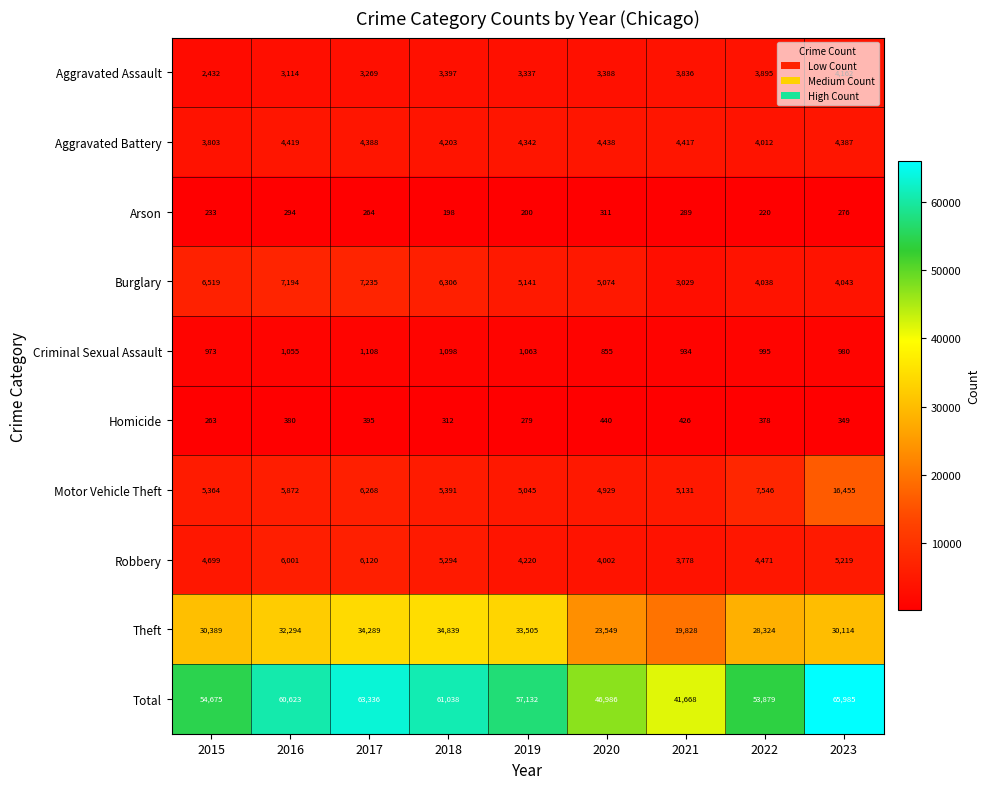

What is the sum of all Homicide values?

3222